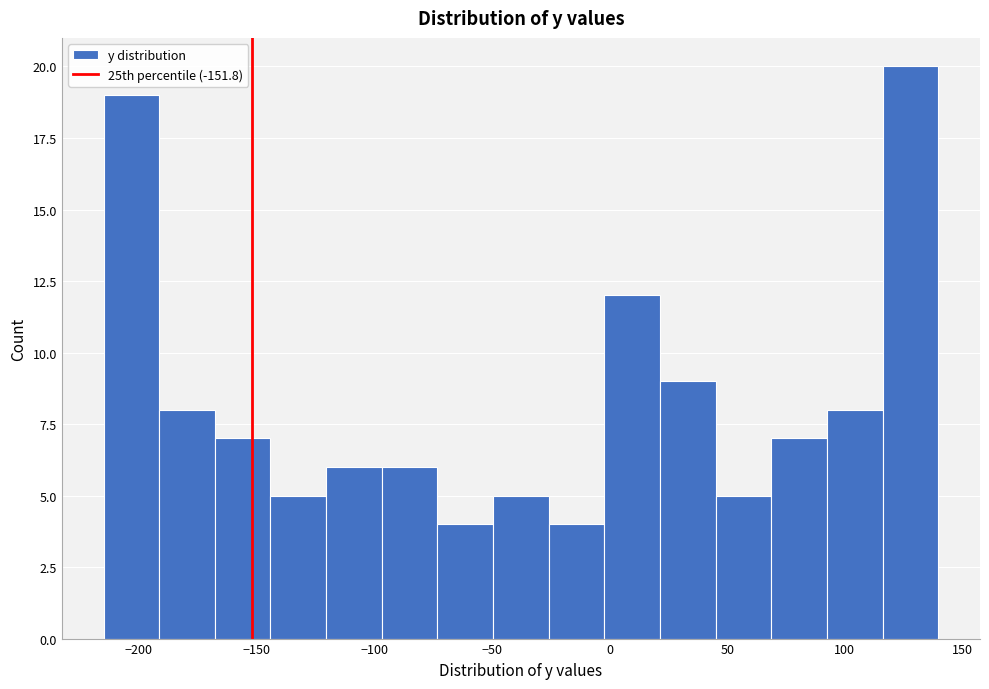

Reading left to right, list every bar in this chart as the range it spans on the x-axis followed by its height. Neither the bar edges nor the heights are printed on the chart, so give them approximately, as read against the axes.

-215 to -190: 19
-190 to -170: 8
-170 to -145: 7
-145 to -120: 5
-120 to -95: 6
-95 to -75: 6
-75 to -50: 4
-50 to -25: 5
-25 to 0: 4
0 to 20: 12
20 to 45: 9
45 to 70: 5
70 to 90: 7
90 to 115: 8
115 to 140: 20